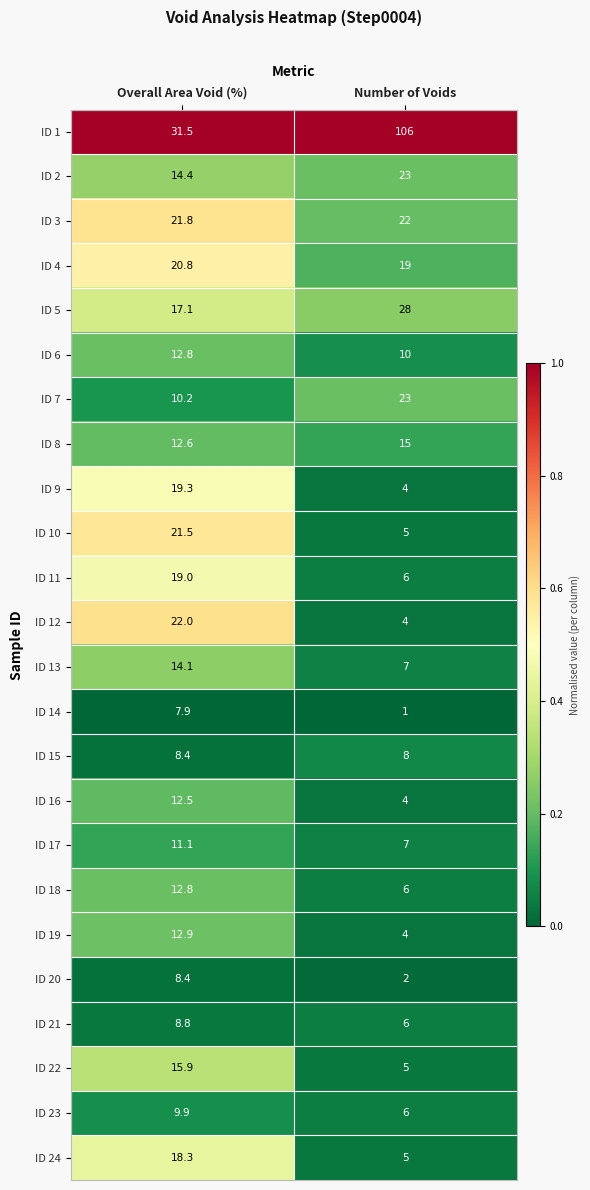

At which category is the sum across all series the highest?

Overall Area Void (%)